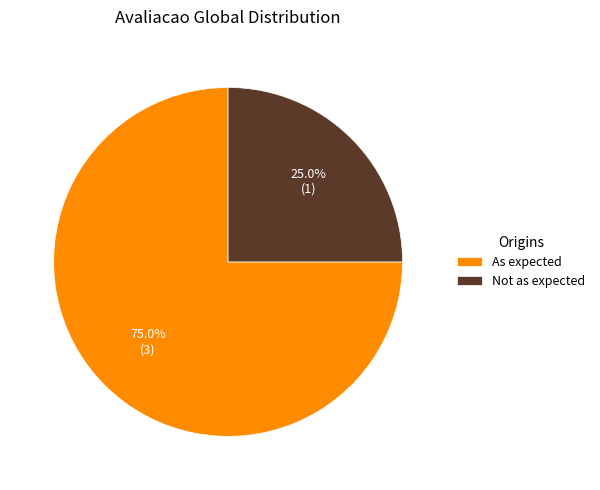

How many segments does this pie chart have?

2